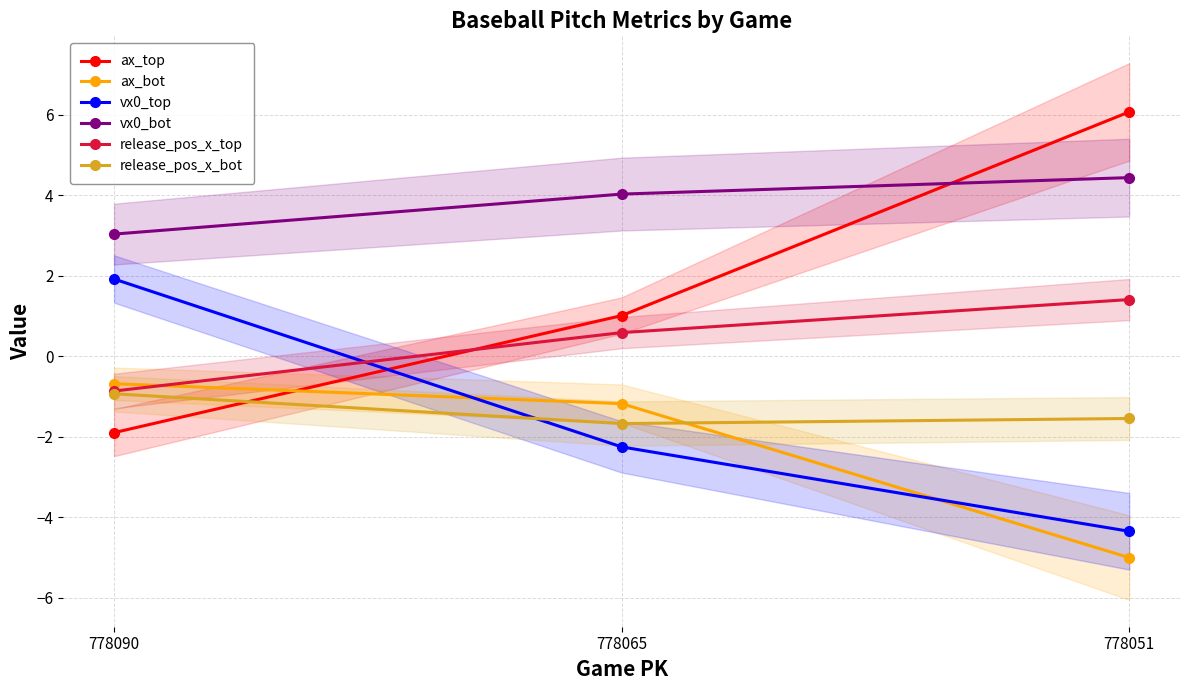

True or false: release_pos_x_bot has a value of -0.7 at 778051.

False